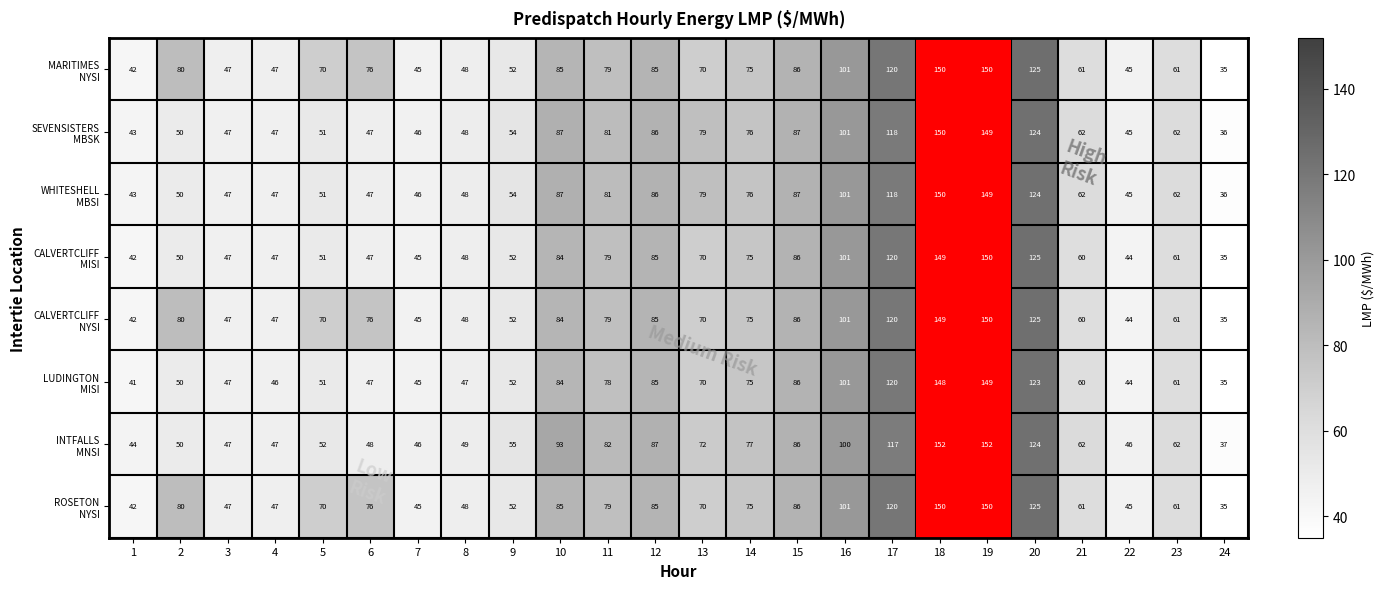

What is the total value across all series at 12?

684